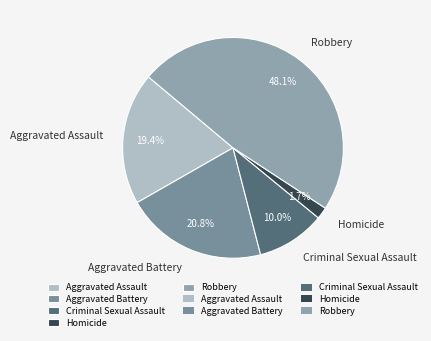

Which slice is the smallest?

Homicide